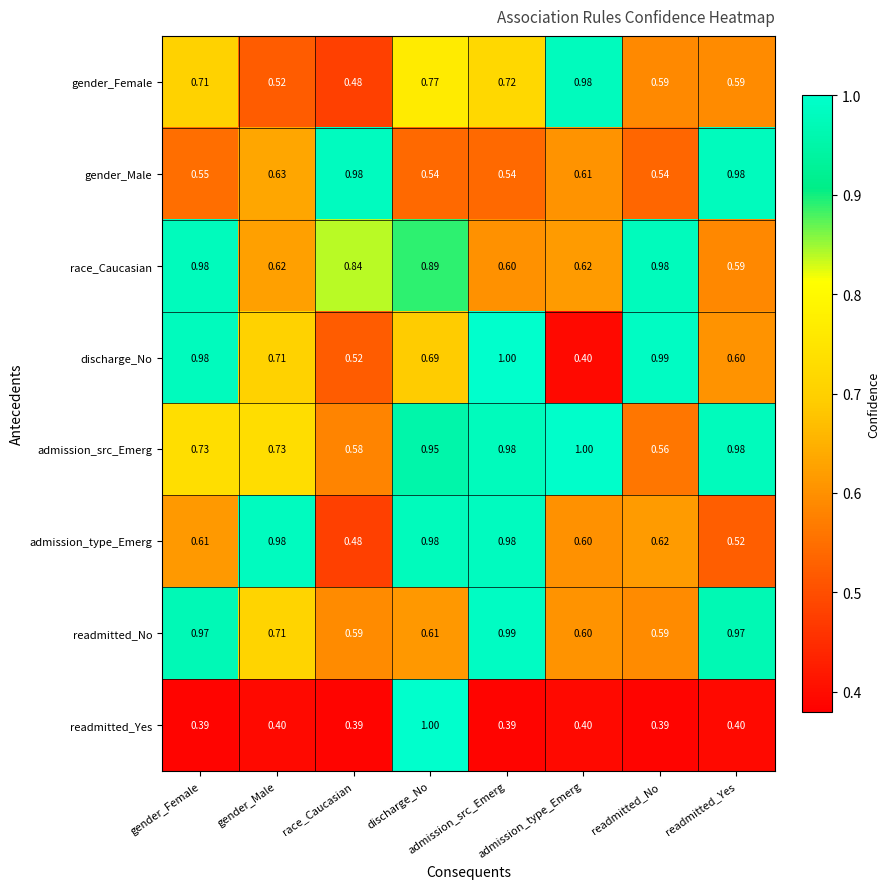

Is the value of readmitted_Yes at race_Caucasian greater than the value of gender_Female at admission_type_Emerg?

No